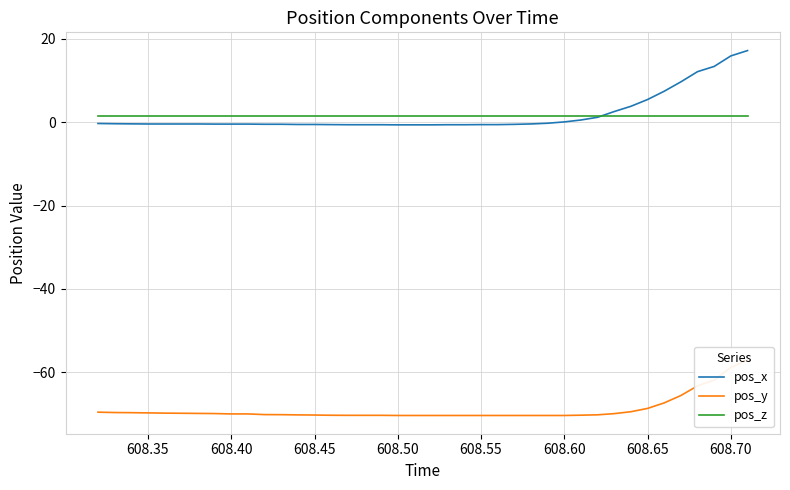

The pos_z series shows 1.4 at 608.65. True or false?

True